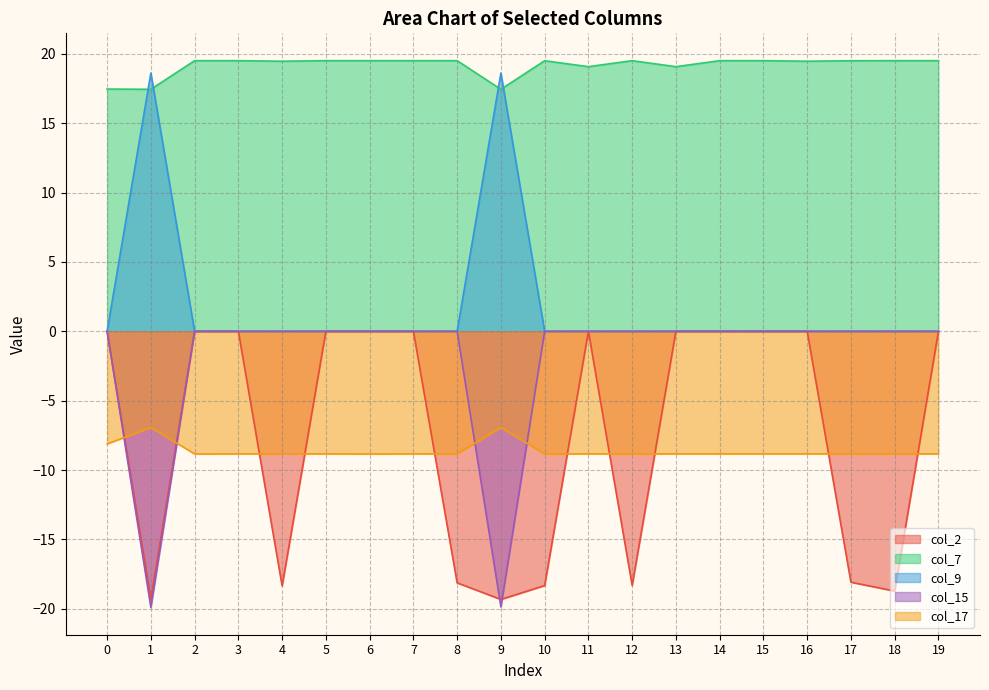

What is the sum of all col_9 values?

37.2